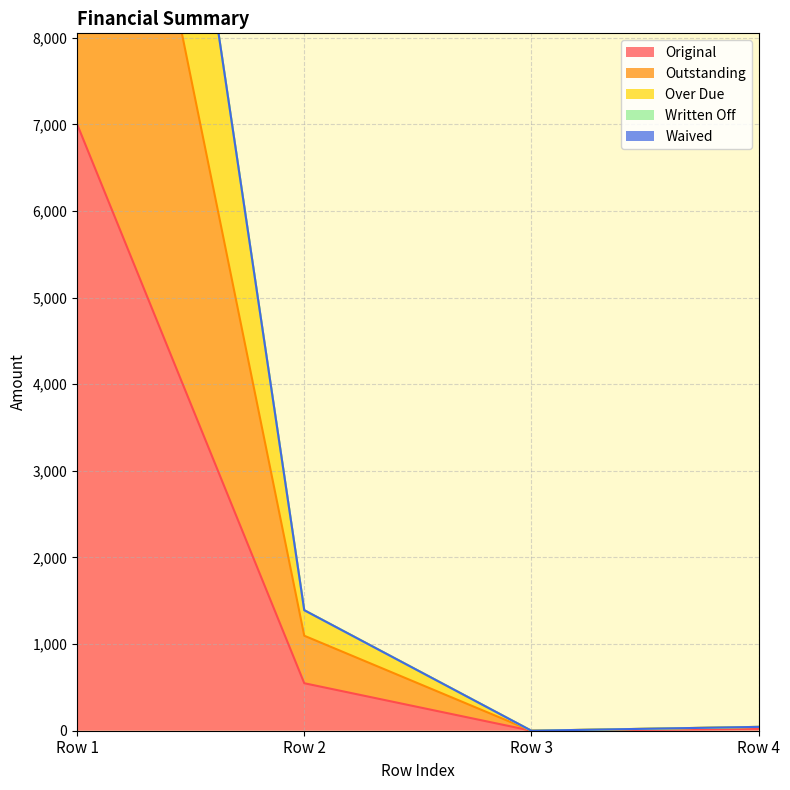

Is the value of Over Due at 0 greater than the value of Outstanding at 0?

Yes